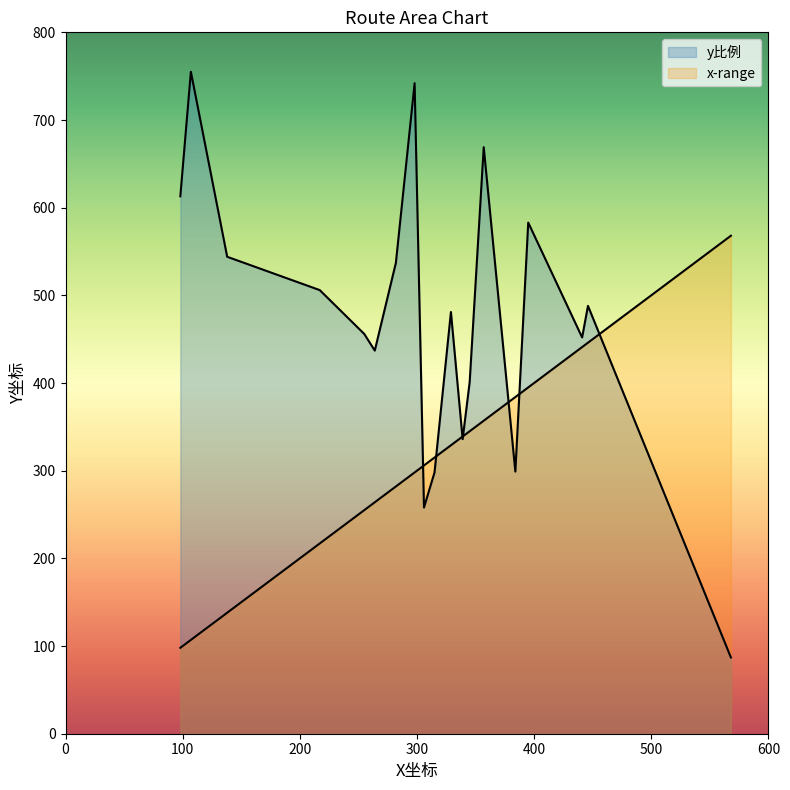

True or false: y-range has a value of 112 at 则岔.

False